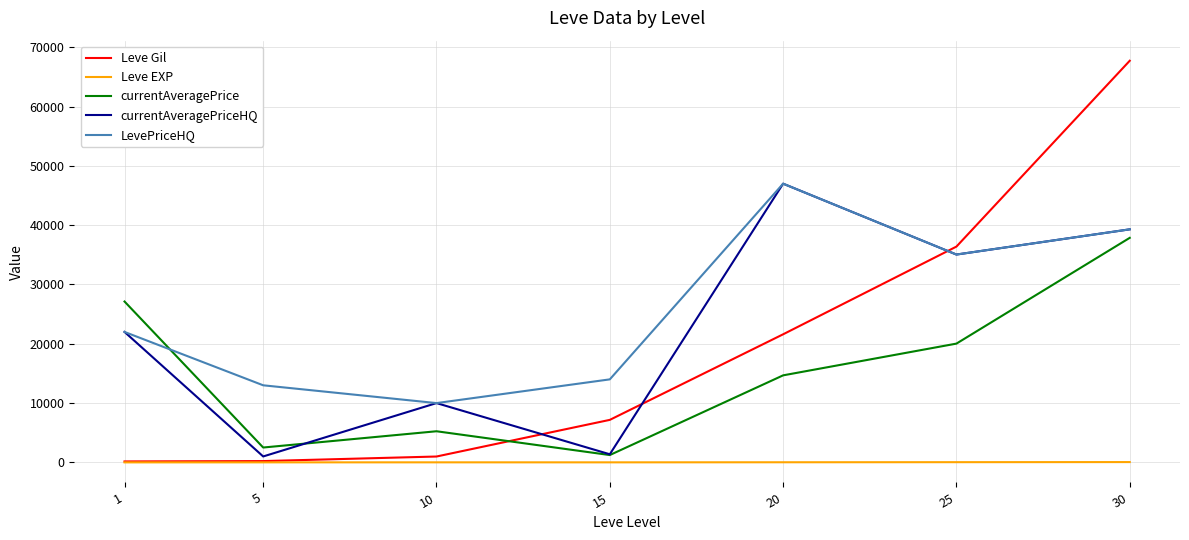

The value of LevePriceHQ at 5 is 2646. True or false?

False